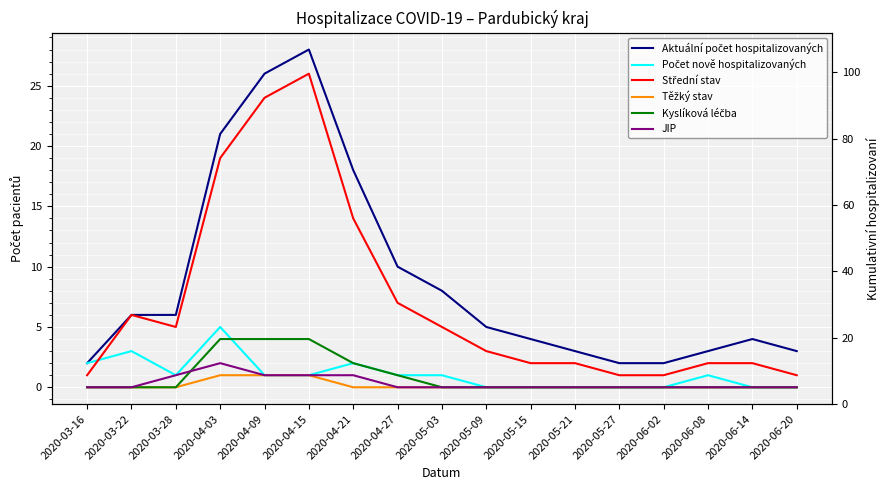

Between 2020-04-09 and 2020-06-02, which series saw the biggest shift?

Aktuální počet hospitalizovaných